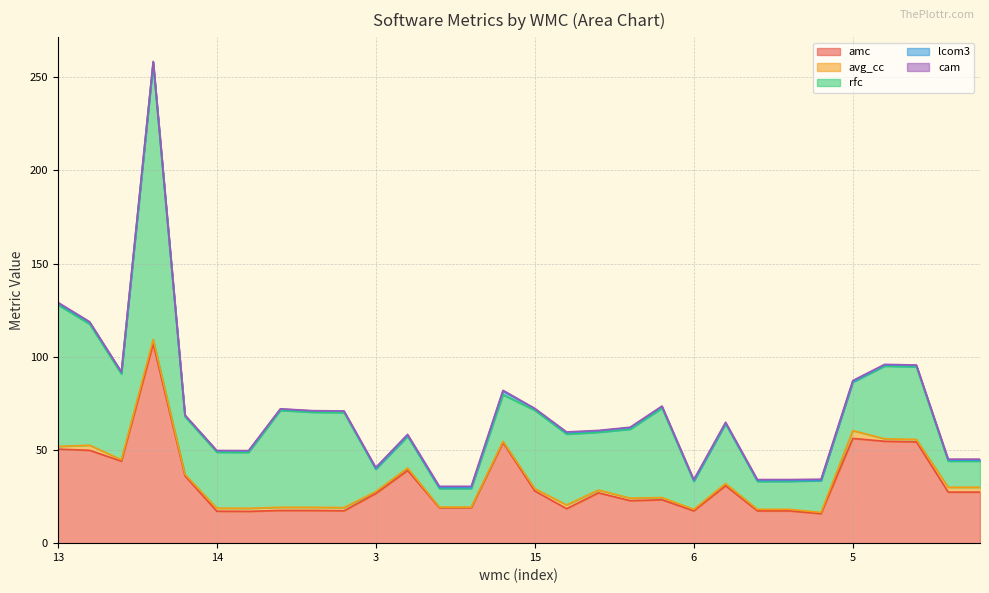

True or false: lcom3 has more than 2 interior local peaks.

True